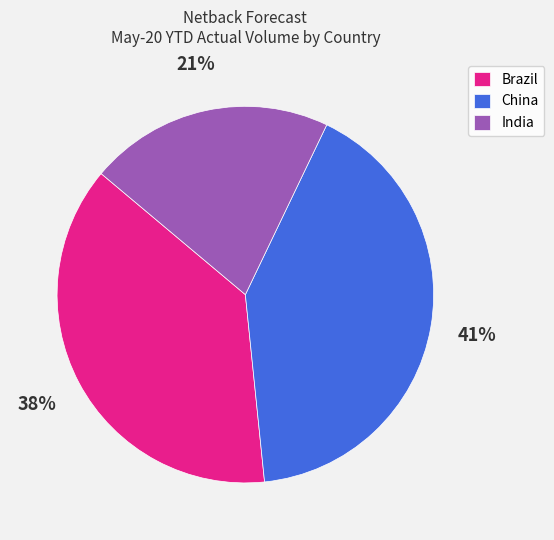

To the nearest percent, what is the combined percentage of China and India?

62%